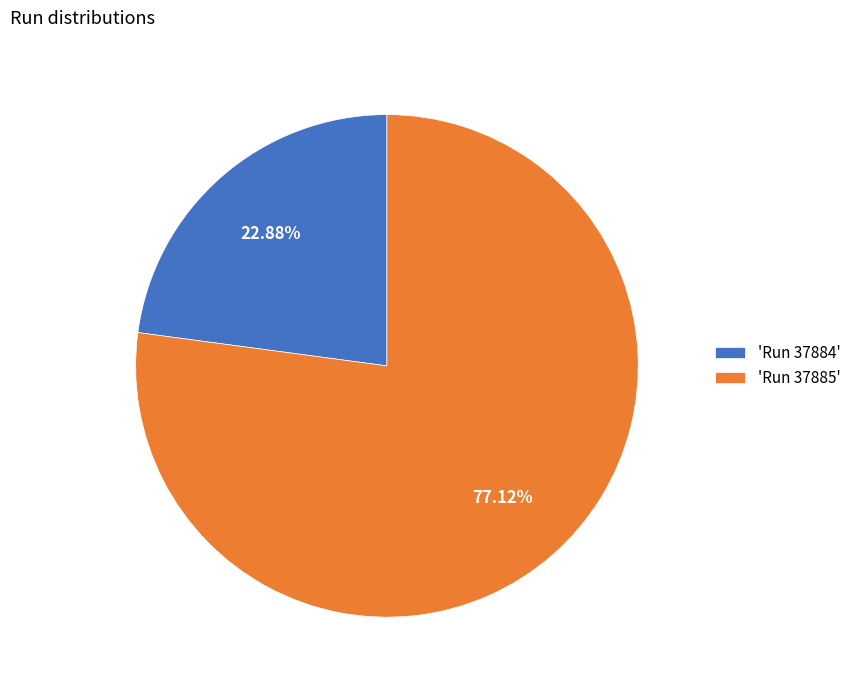

Is there a majority slice in this chart?

Yes